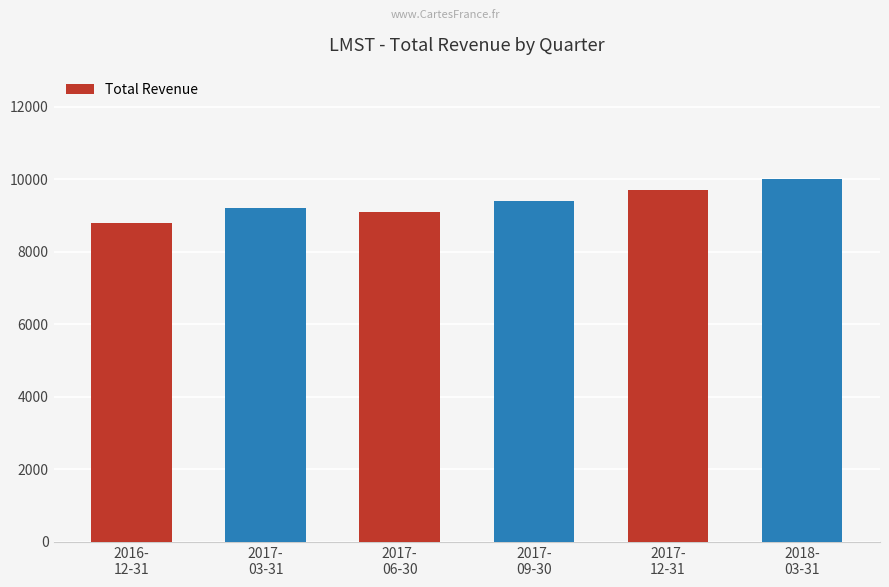

What is the change in value from 2017-
06-30 to 2017-
09-30?

+300